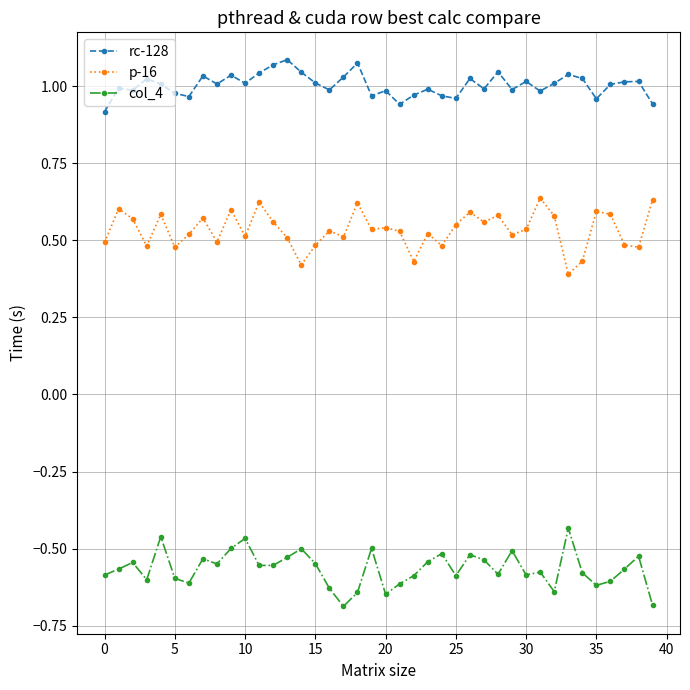

Rank the series by their average value, from lowest to highest.

col_4, p-16, rc-128